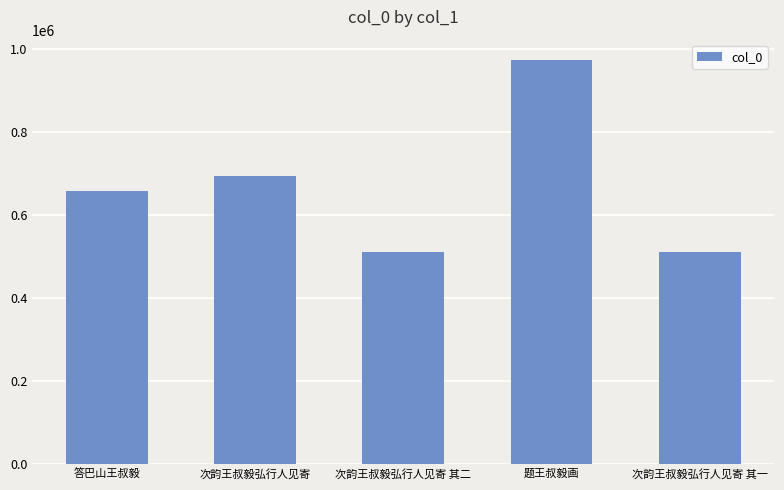

Which category has the highest value across all series?

题王叔毅画